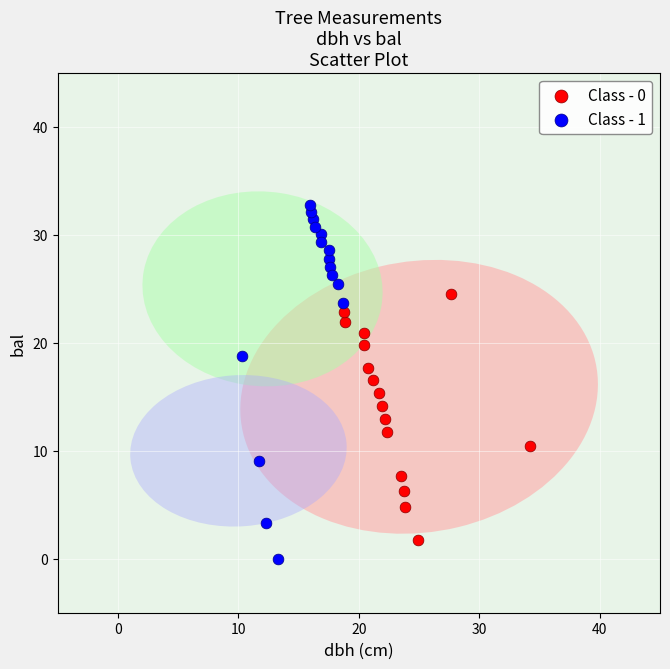

Which series has the largest Y range (max minus min)?

Class - 1